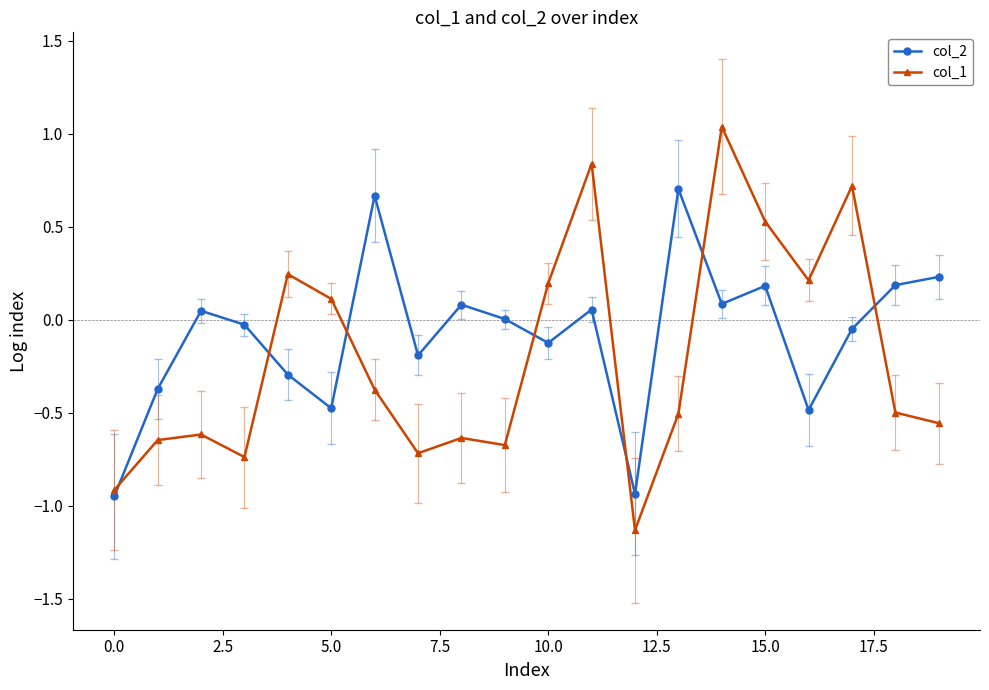

True or false: col_1 has more than 0 interior local peaks.

True